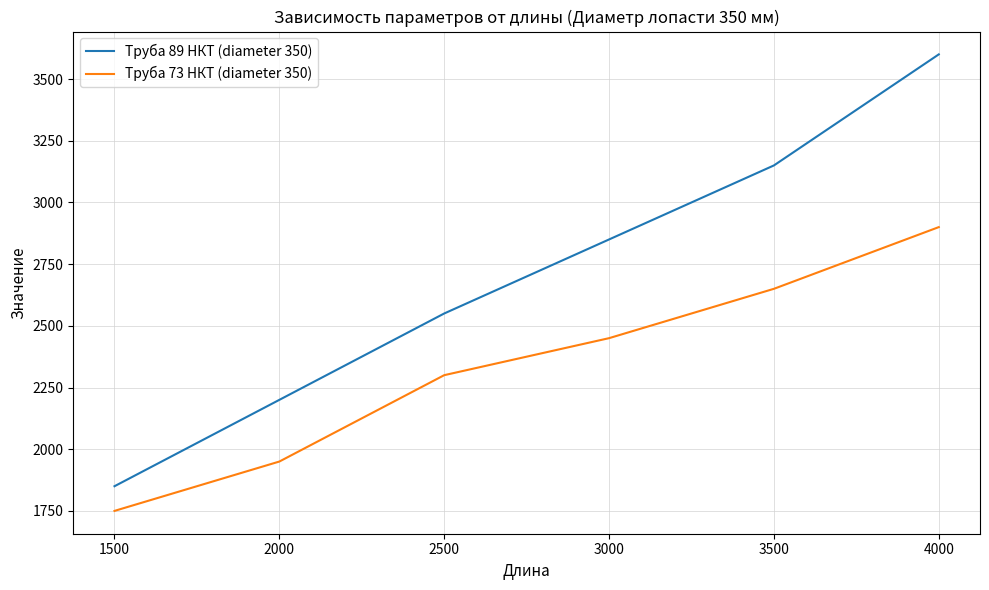

Which series has the largest range (max minus min)?

Труба 89 НКТ (diameter 350)